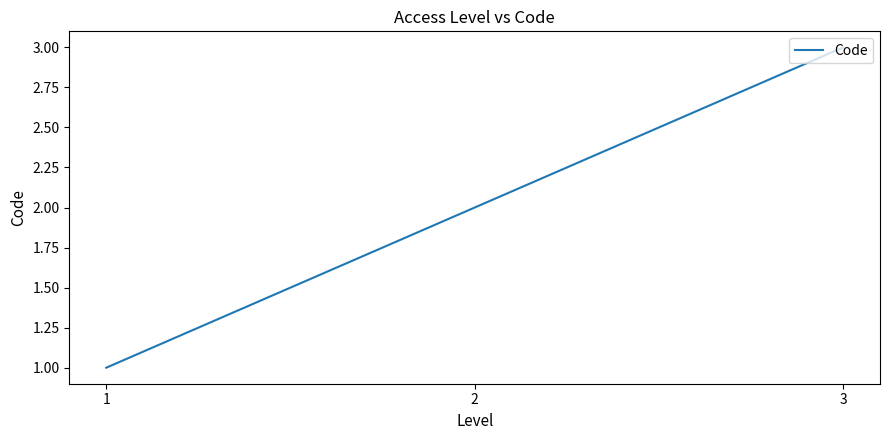

What is the sum of all values?

6